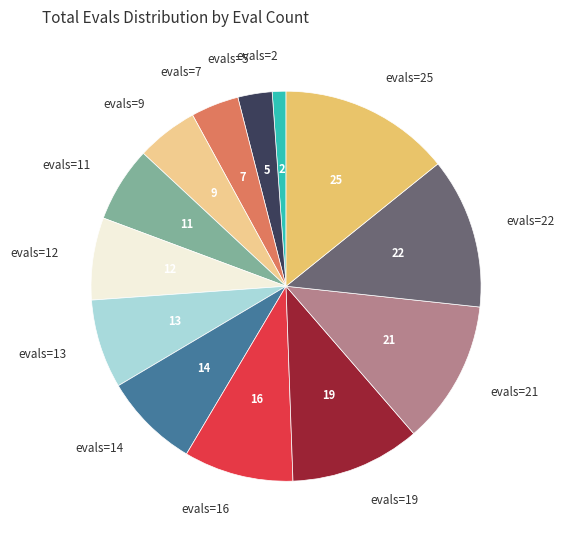

Between evals=11 and evals=7, which is larger?

evals=11